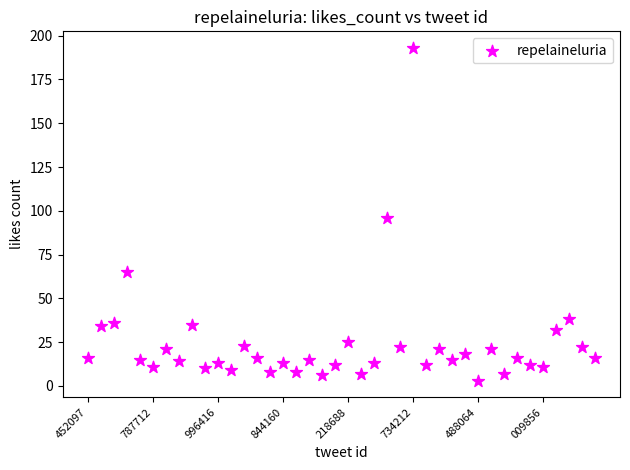

What is the range of Y values (max minus min)?

190